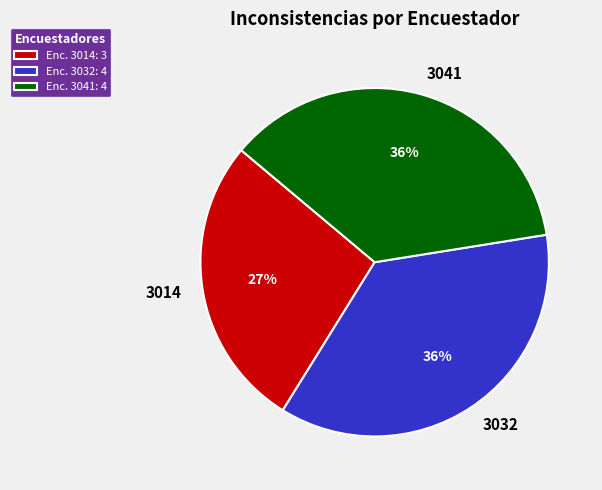

Count the number of slices in the pie.

3